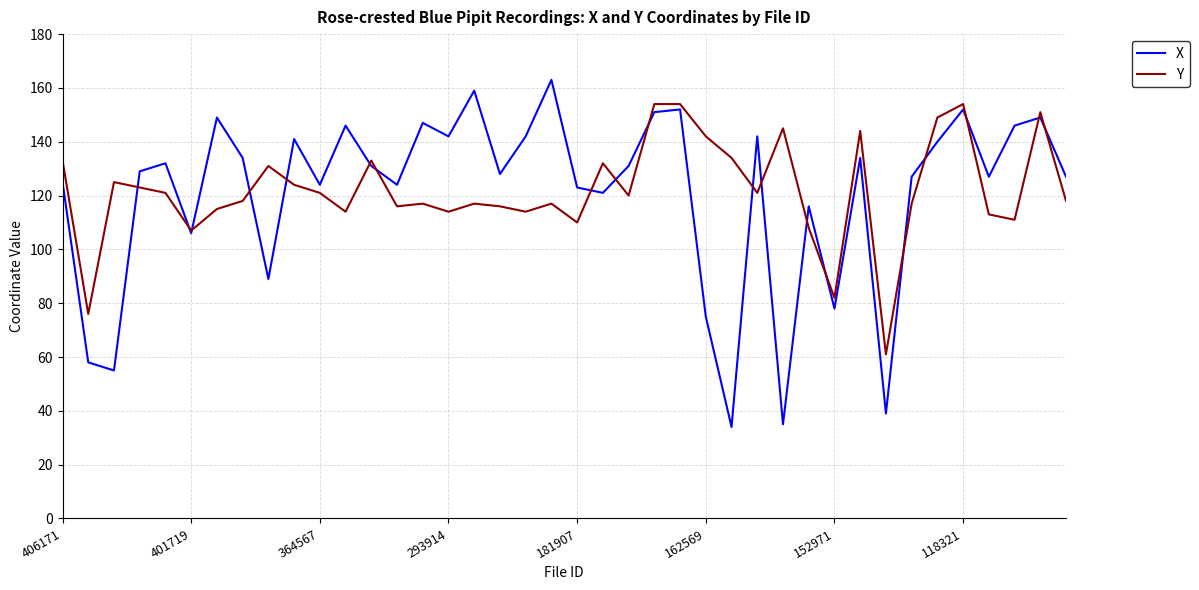

Is this an area chart (filled region under the line)?

No